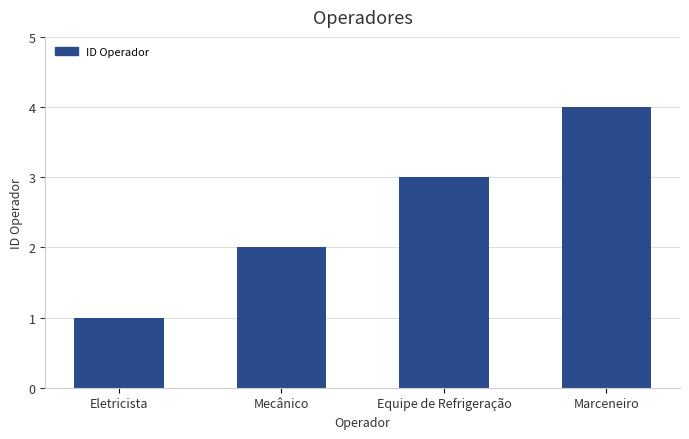

What is the sum of all values?

10